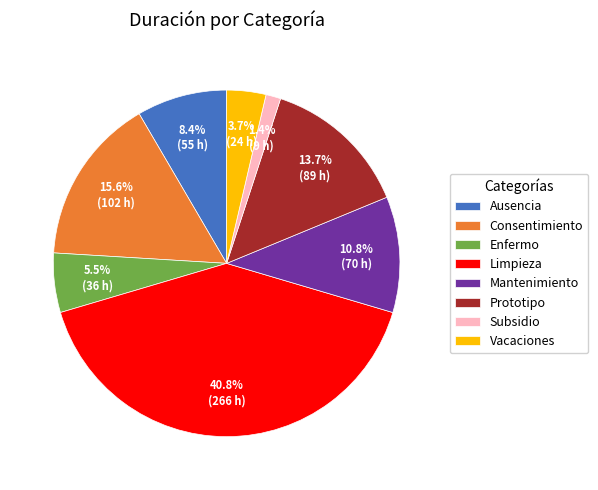

What percentage is the Limpieza slice, to the nearest percent?

41%